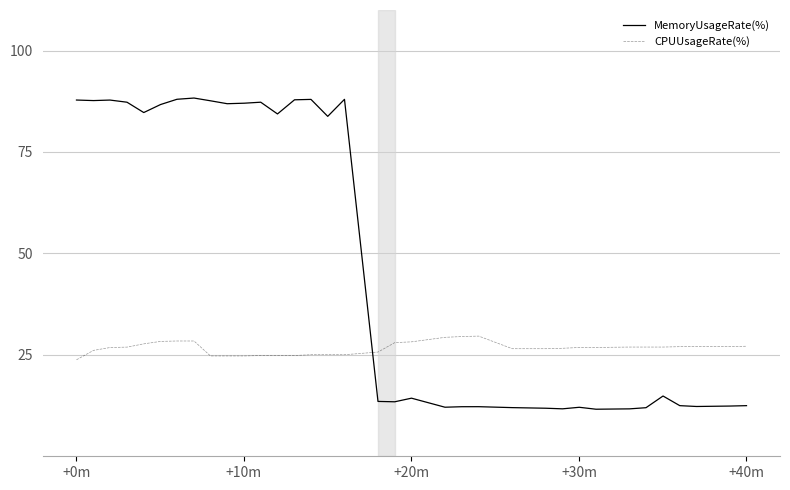

What is the highest value of the MemoryUsageRate(%) series?

88.3